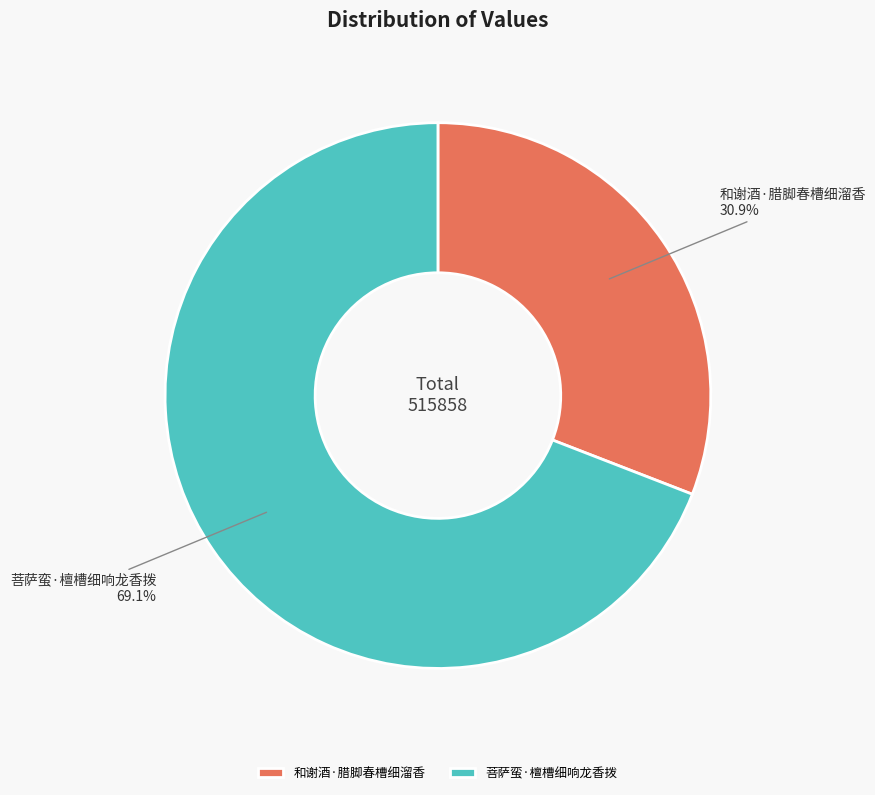

True or false: 和谢酒·腊脚春槽细溜香 accounts for 22% of the total.

False